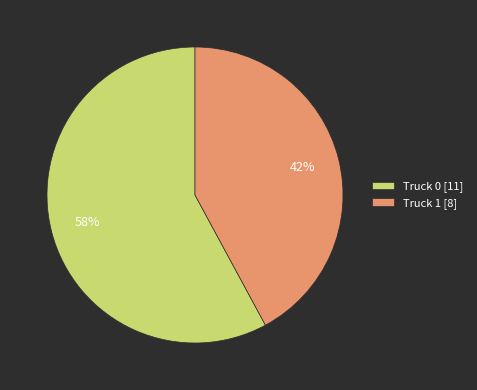

Combined, do Truck 0 [11] and Truck 1 [8] account for over 50%?

Yes